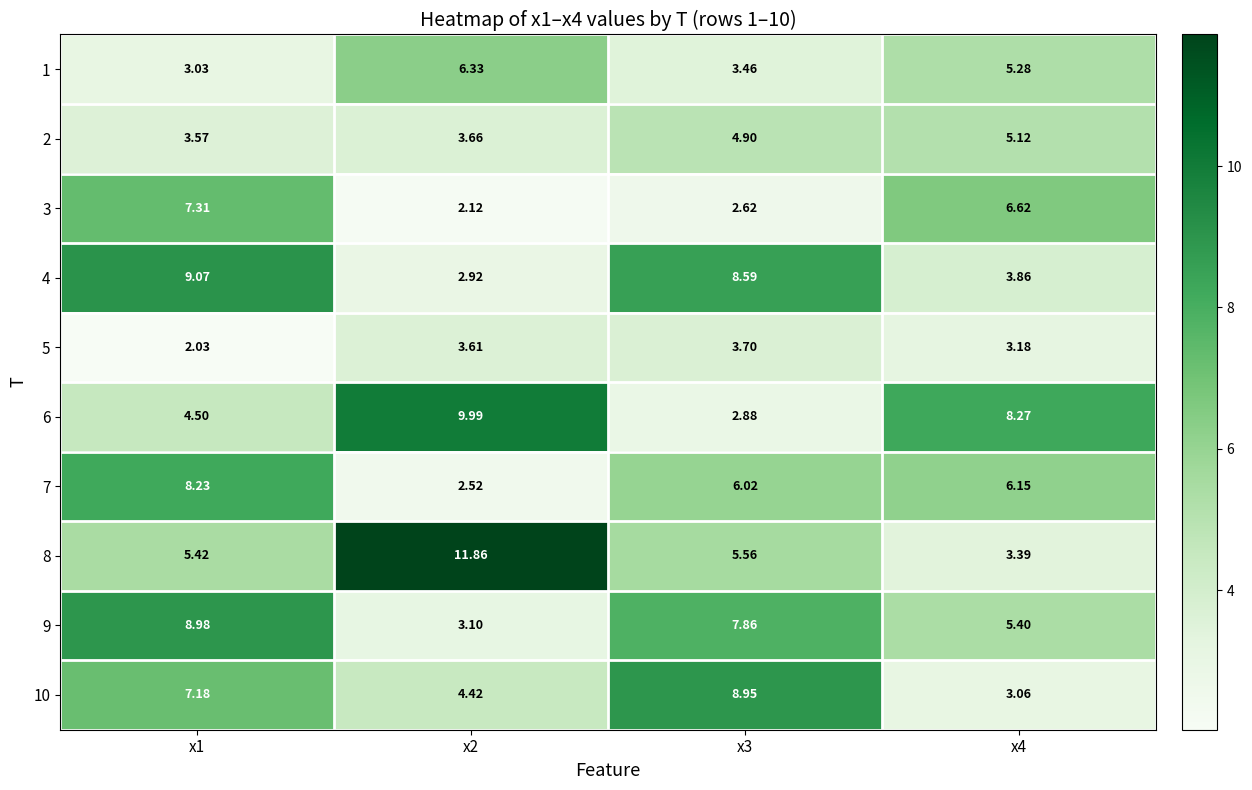

Is the value of 8 at x1 greater than the value of 10 at x1?

No